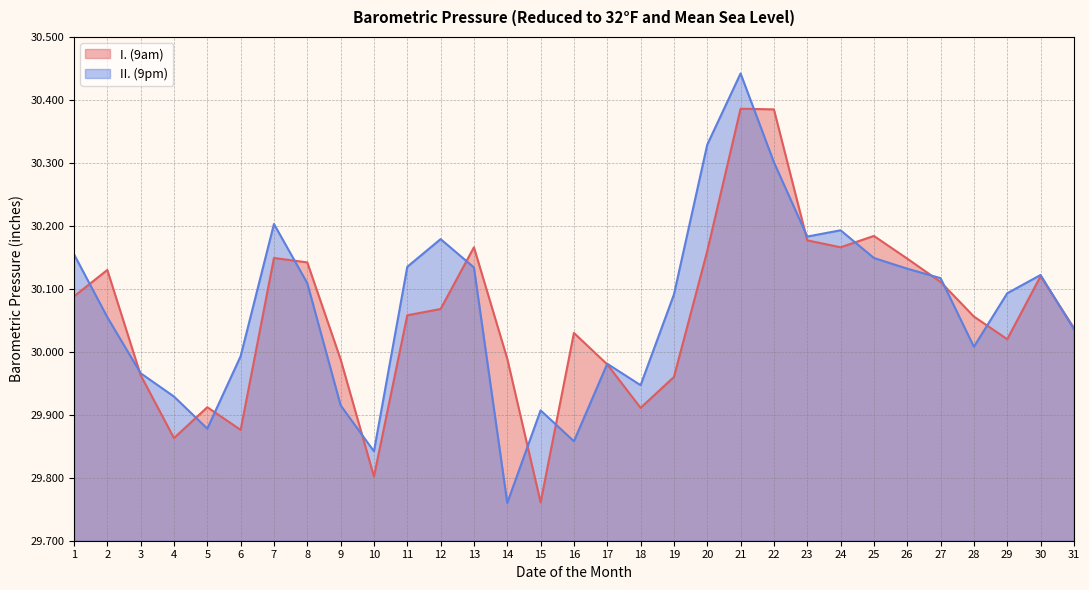

What is the difference between the maximum and second lowest values in the I. (9am) series?

0.6